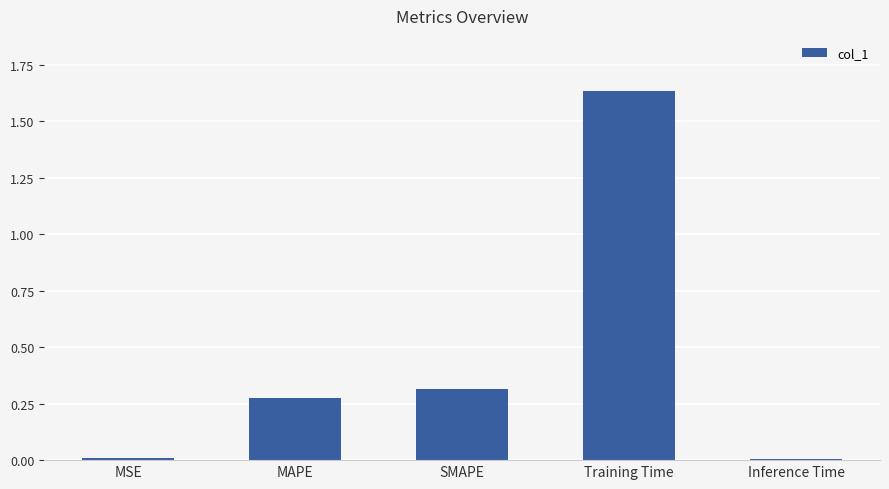

What position from the right is Training Time?

2